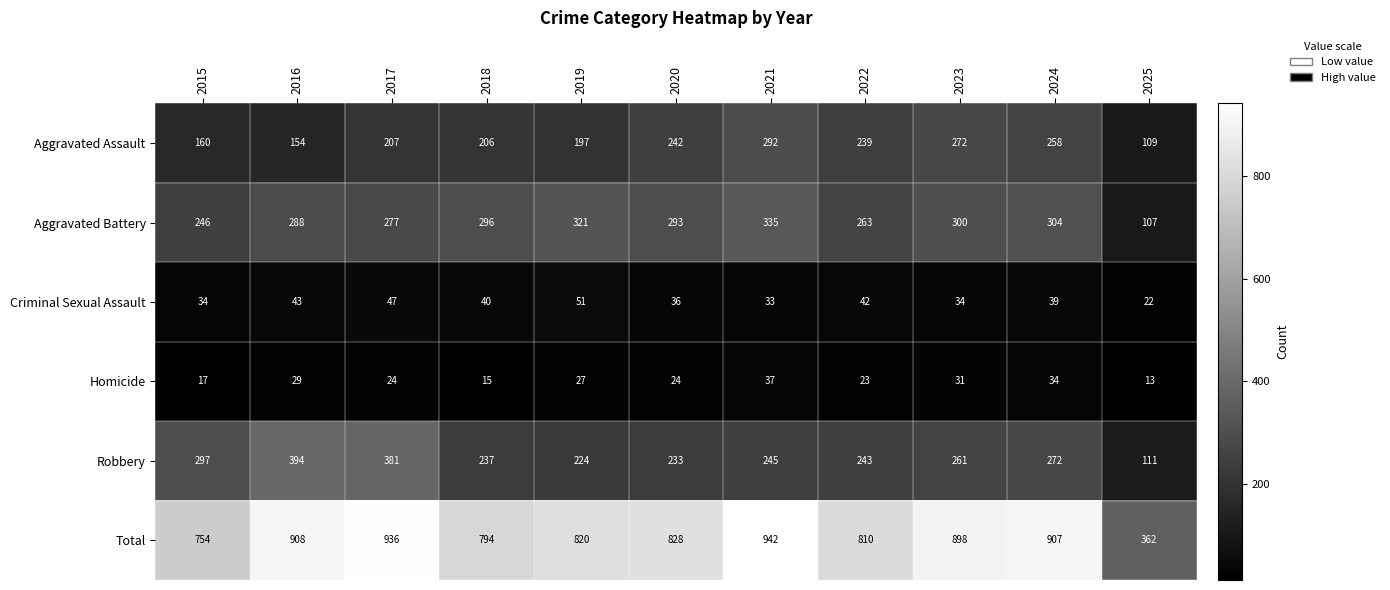

What is the sum of all Aggravated Battery values?

3030